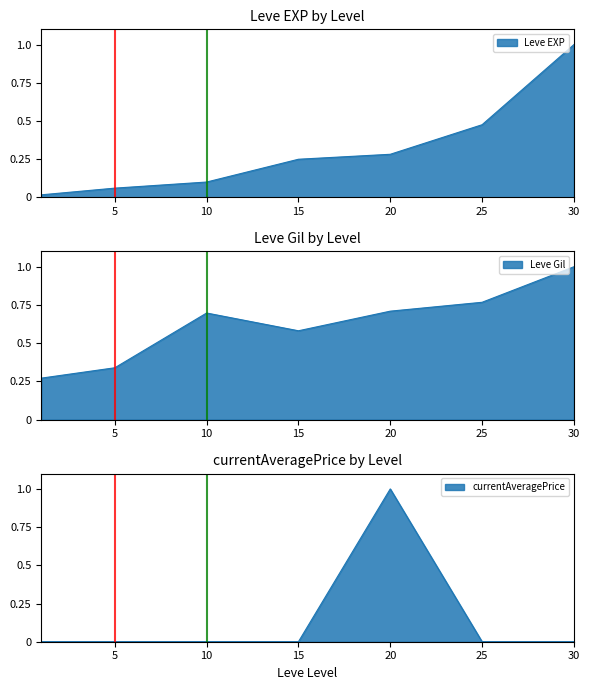

True or false: Leve Gil and Leve EXP cross at least once.

False